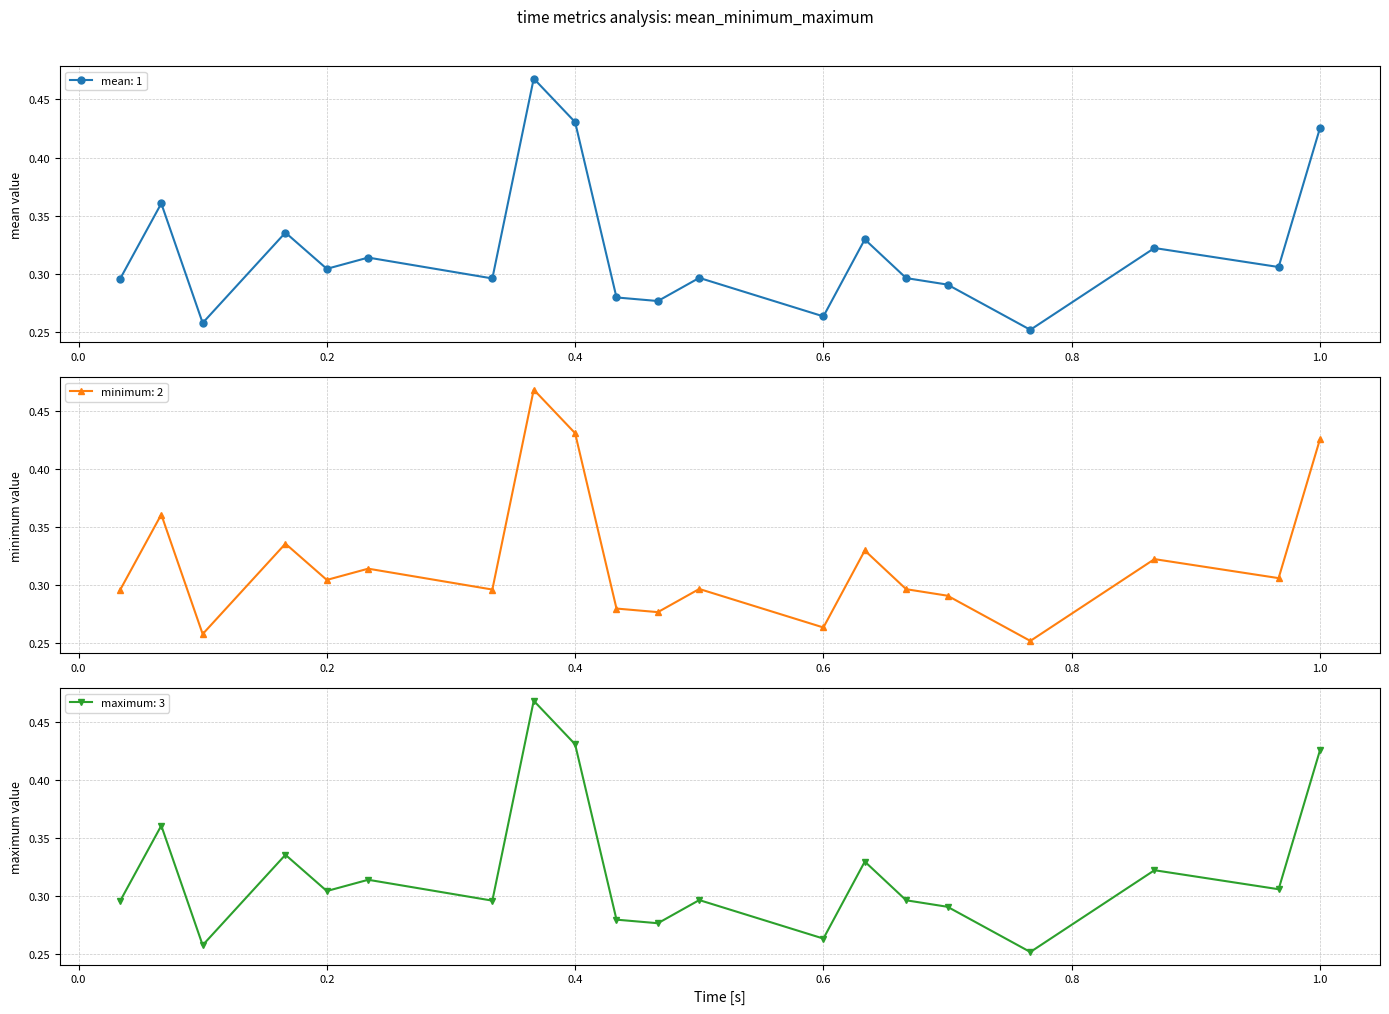

How many interior local peaks does the mean: 1 series have?

7